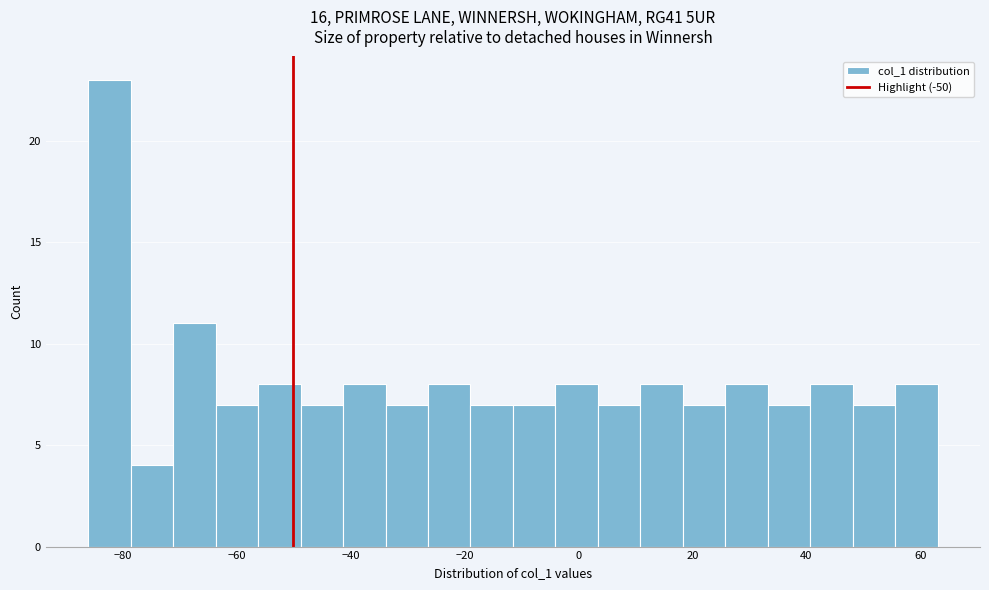

Read against the x-axis, roughly where is the centre of the tallest bar?

-82